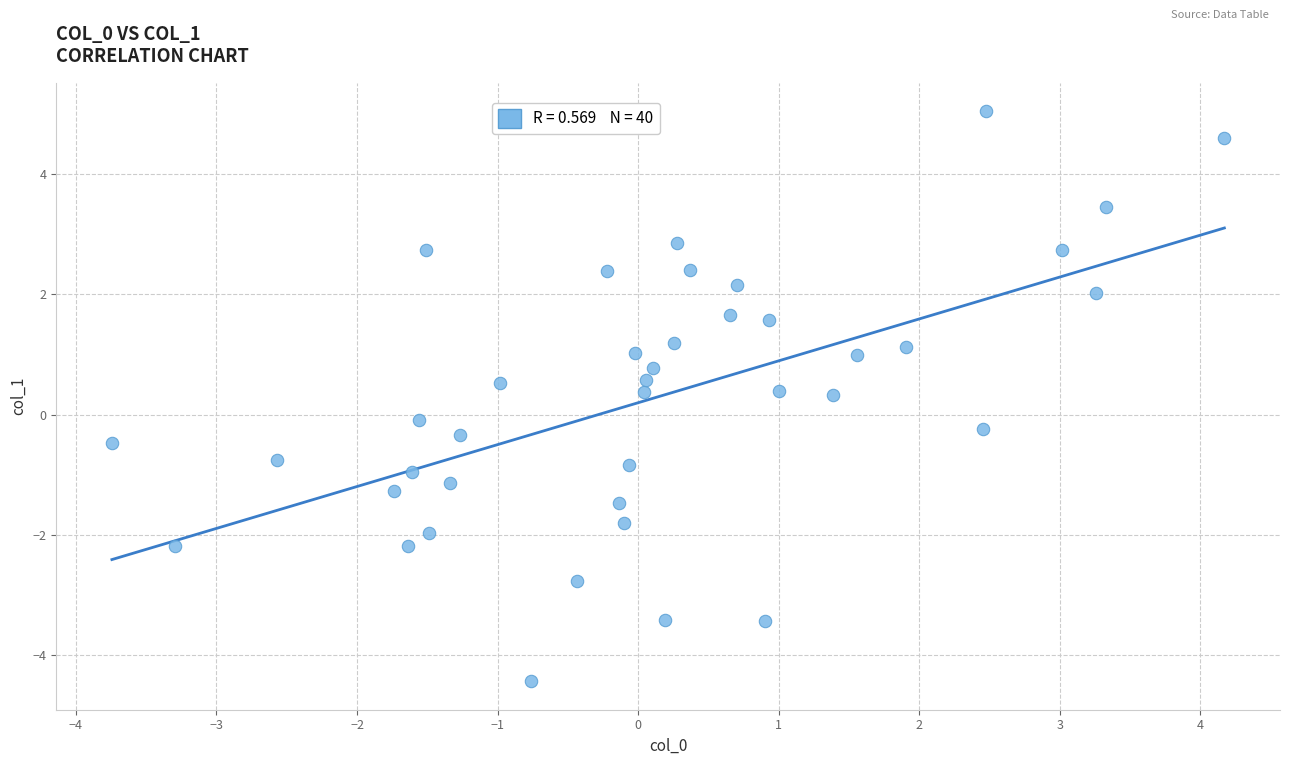

What is the range of Y values (max minus min)?

9.5